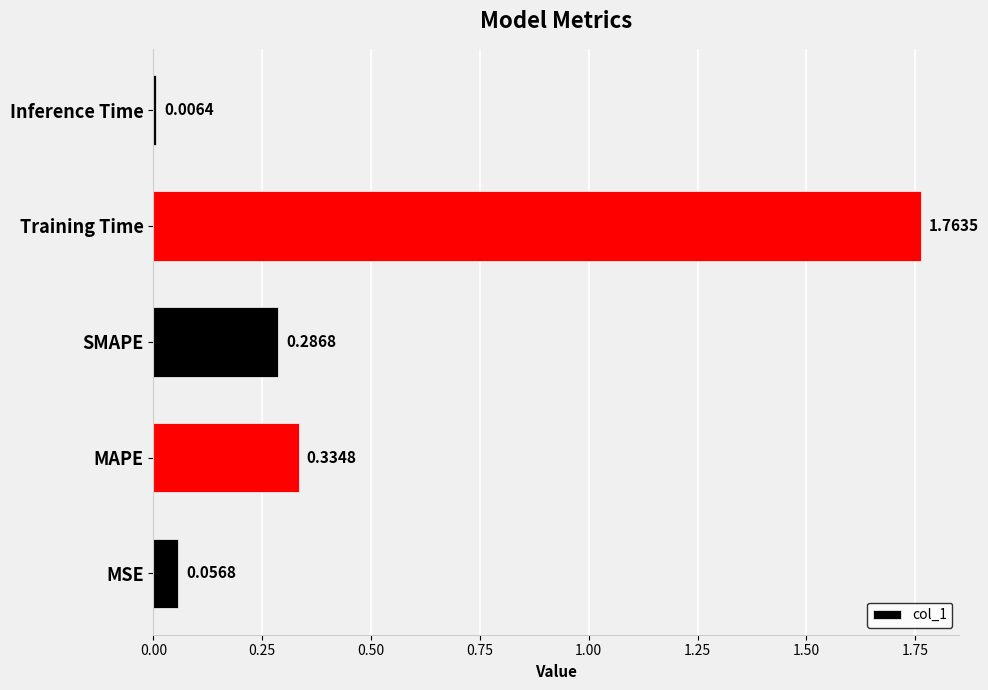

List the labels in order of value, largest first.

Training Time, MAPE, SMAPE, MSE, Inference Time